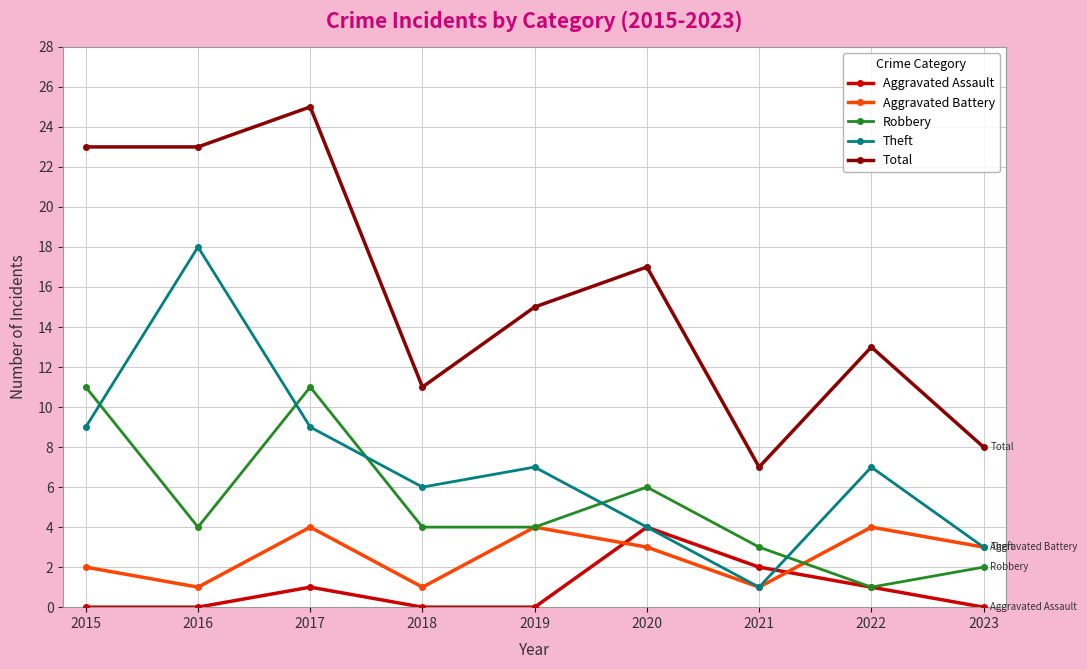

The Total series shows 7 at 2021. True or false?

True